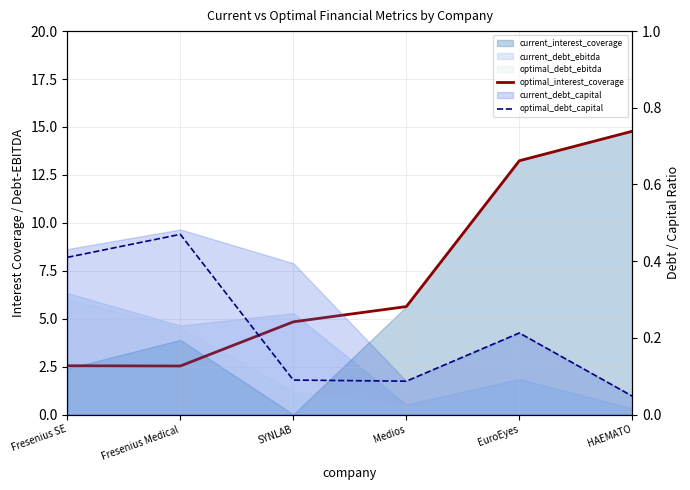

At which category does optimal_debt_capital reach its first local peak?

Fresenius Medical